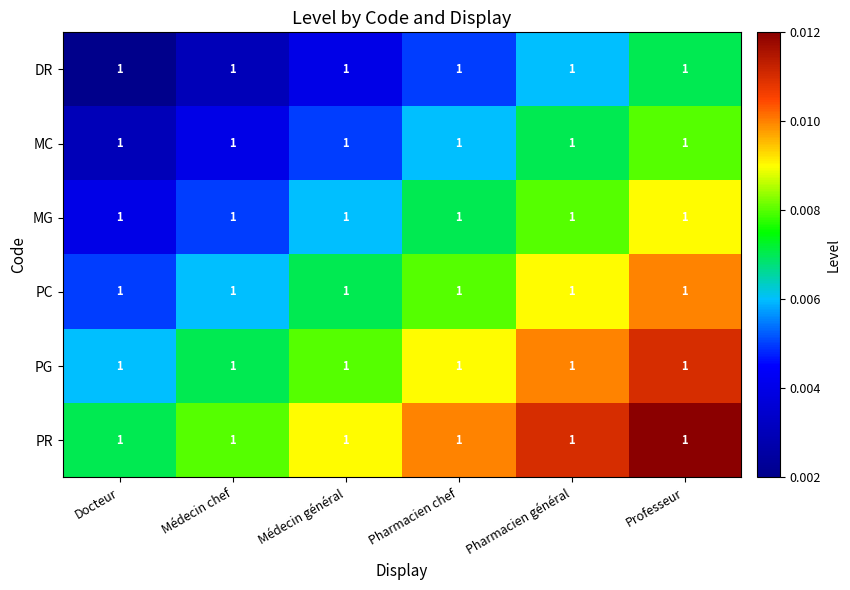

True or false: PC has a value of 0.0 at Médecin général.

False